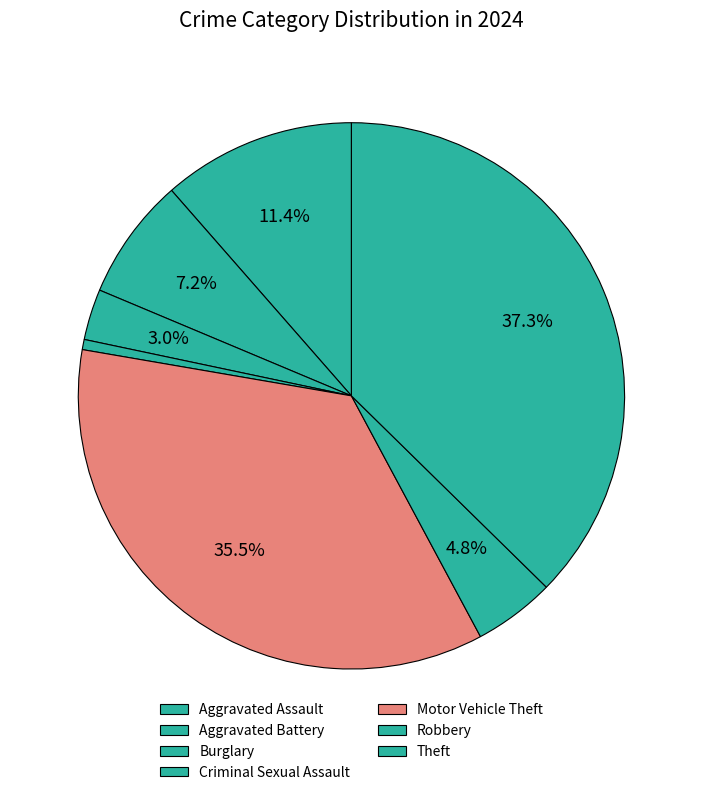

How many slices are in this pie chart?

7